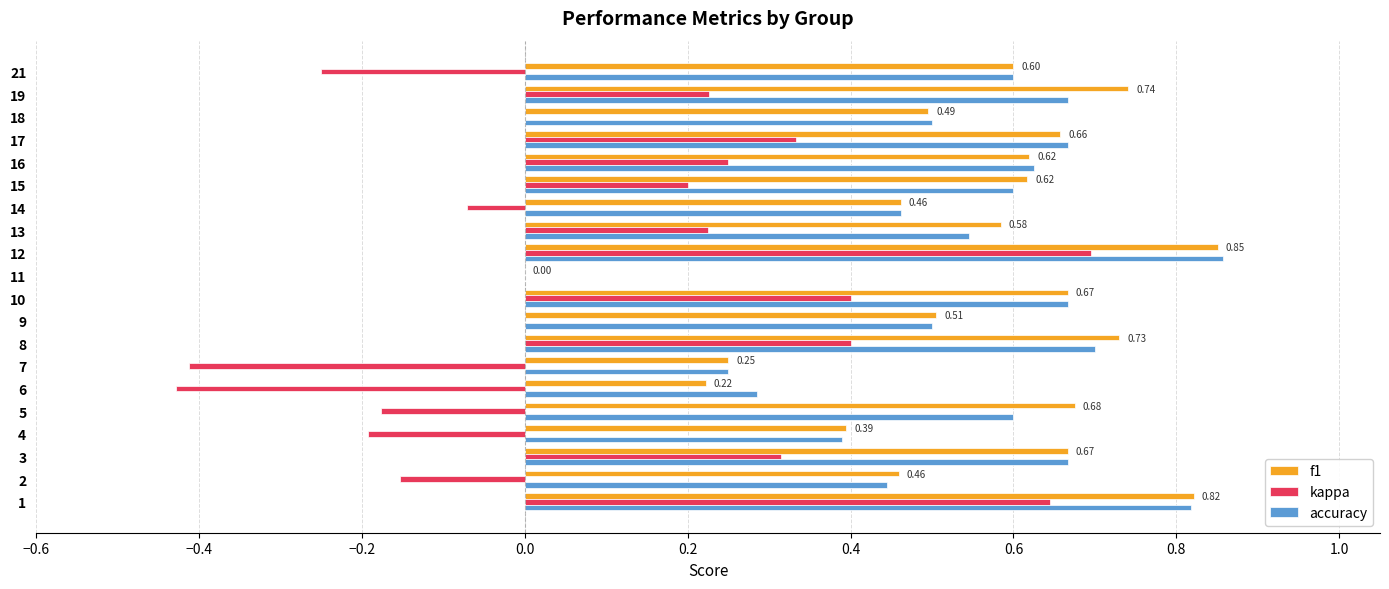

At which category is the sum across all series the highest?

12